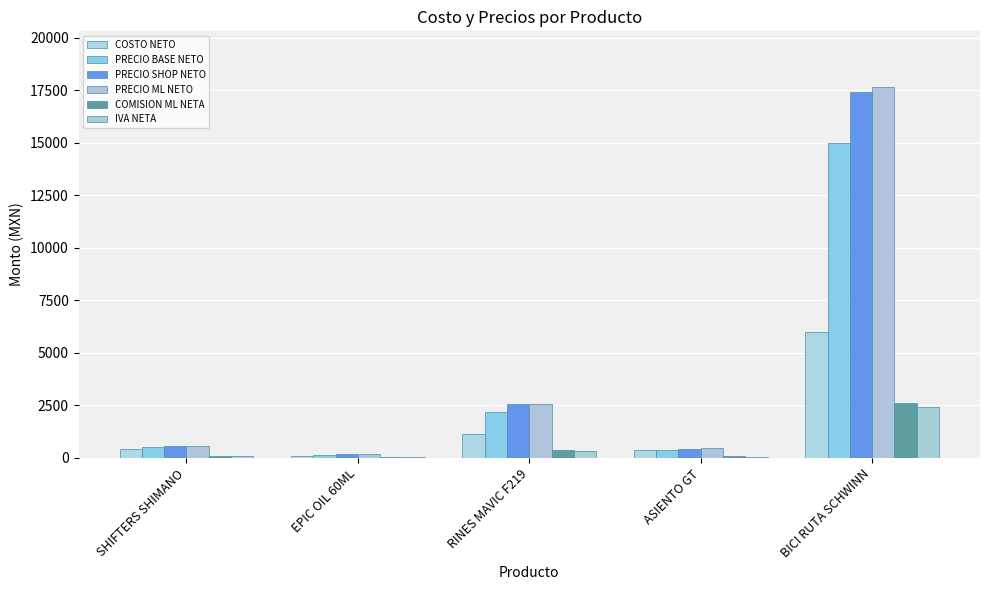

What is the approximate value of PRECIO SHOP NETO at BICI RUTA SCHWINN?

17400.0